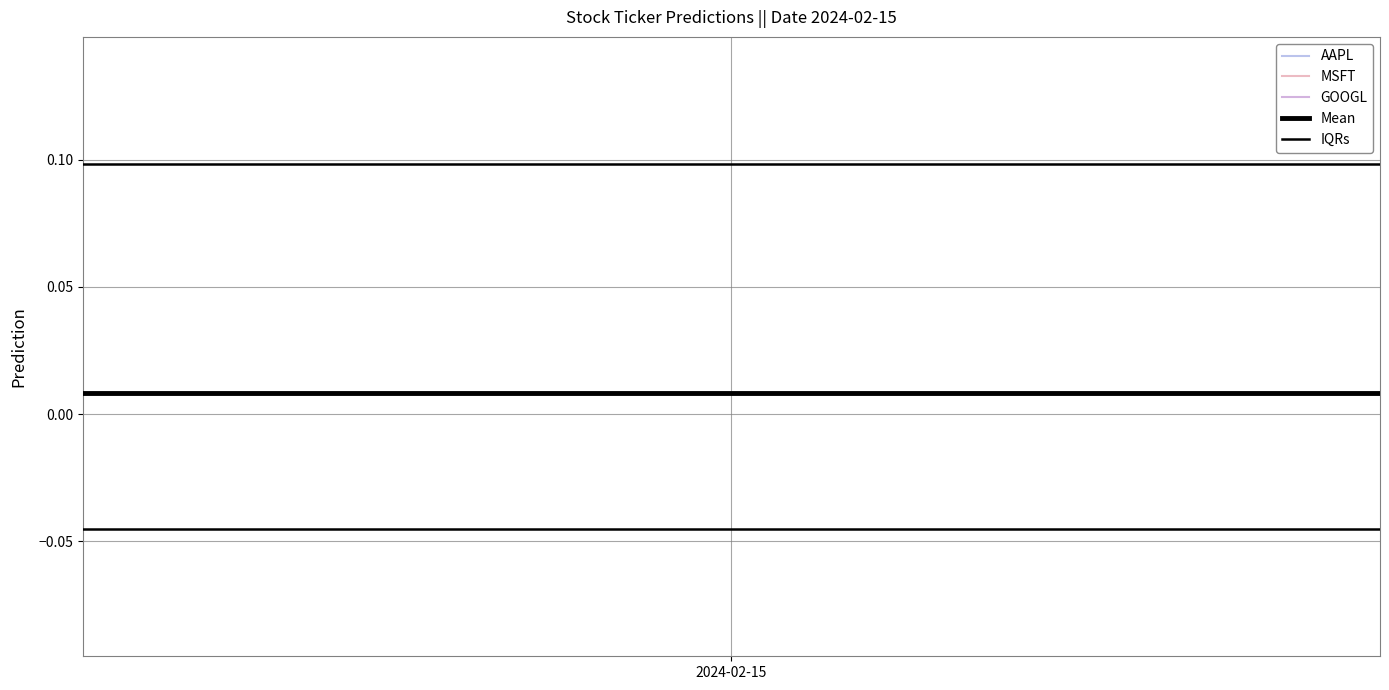

At which label is Mean closest to 0?

2024-02-15